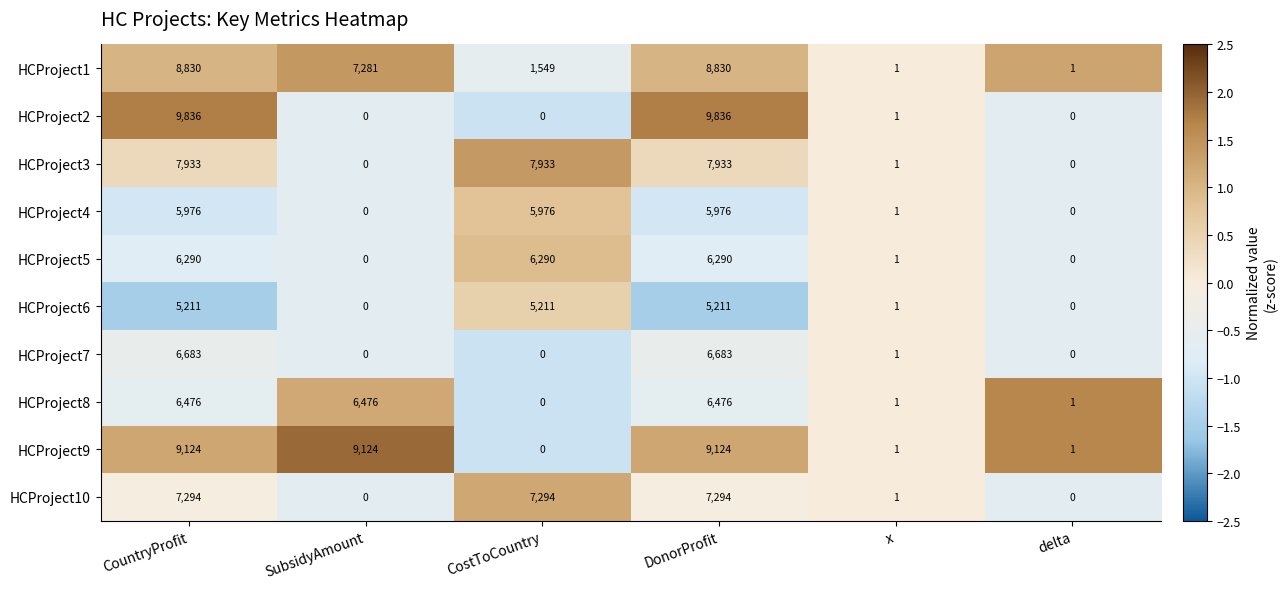

True or false: HCProject4 has a value of 1 at x.

True